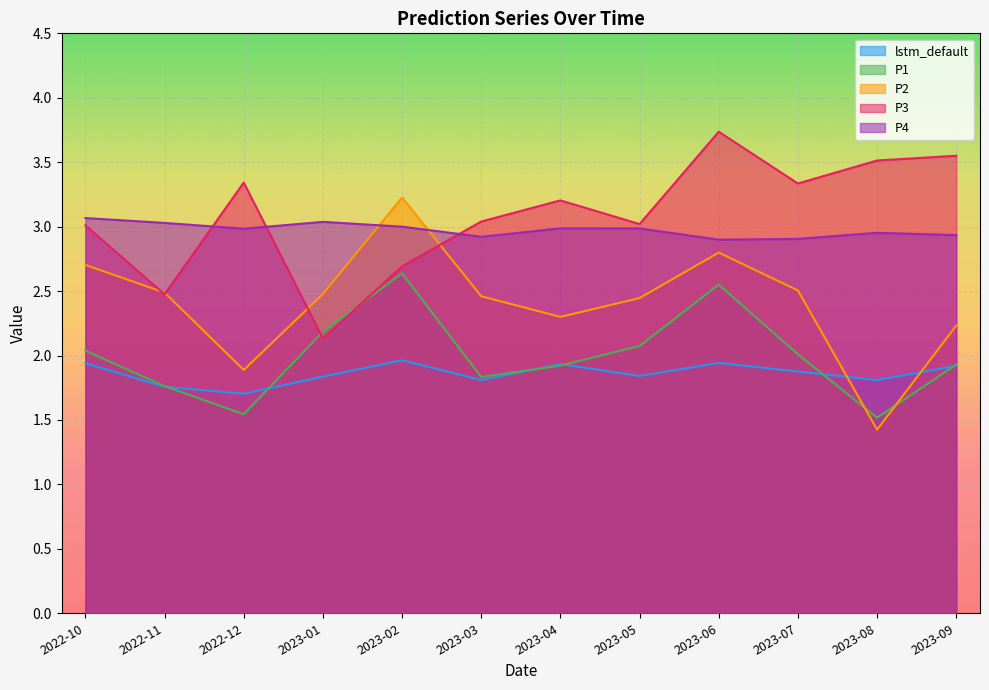

Where is P4 nearest to the value 2?

2023-06